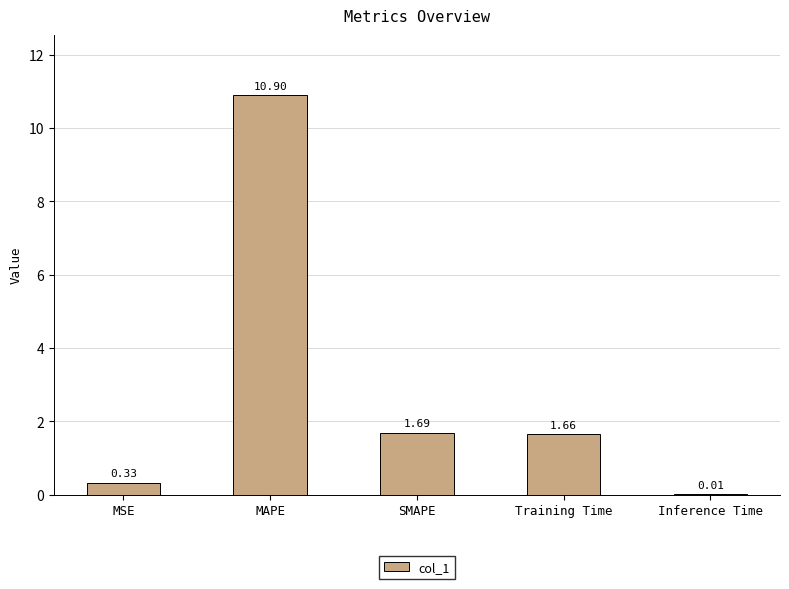

At which label does the data first exceed 1?

MAPE